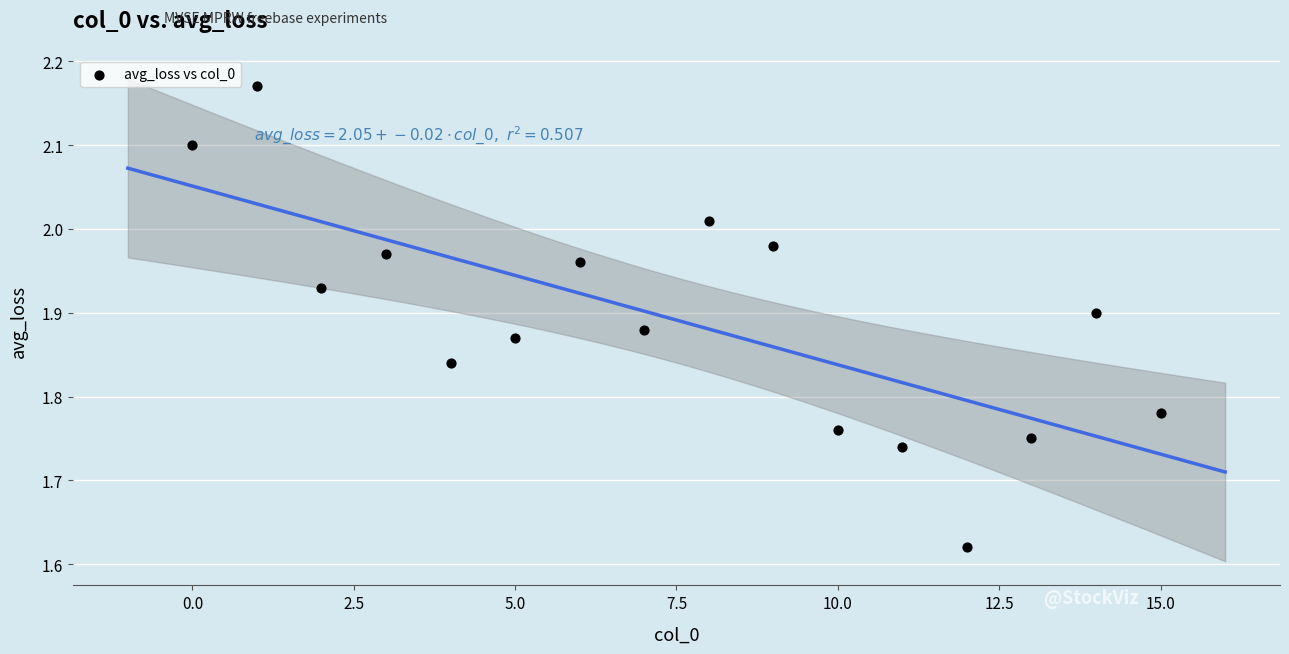

What is the range of X values (max minus min)?

15.0